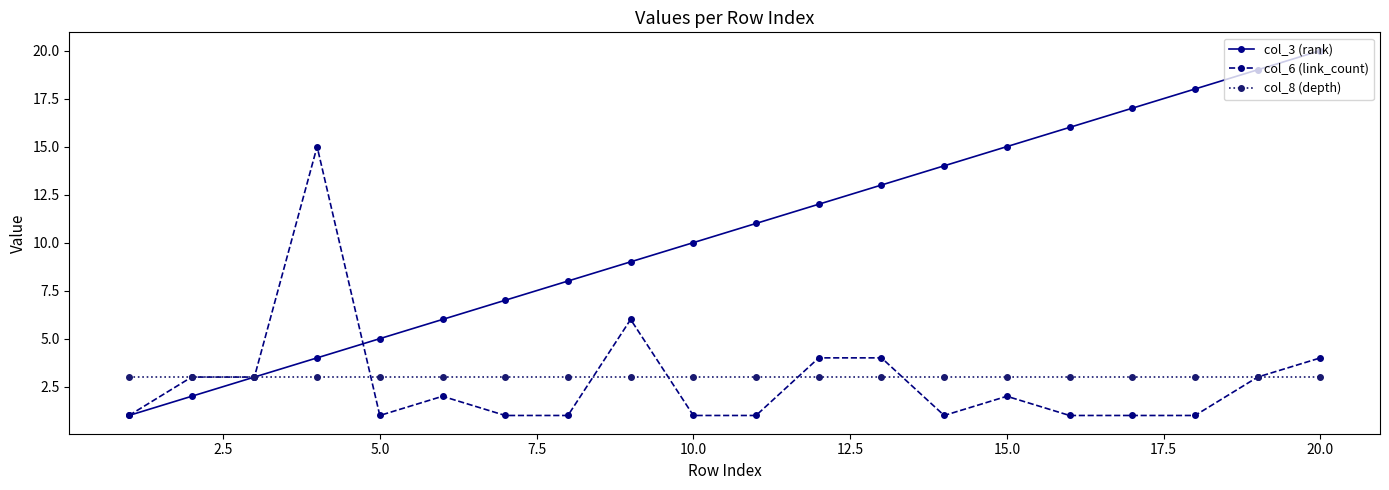

Which series has the widest spread of values?

col_3 (rank)